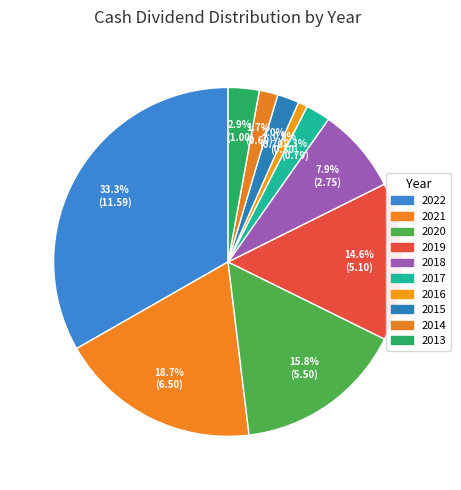

How many slices are in this pie chart?

10